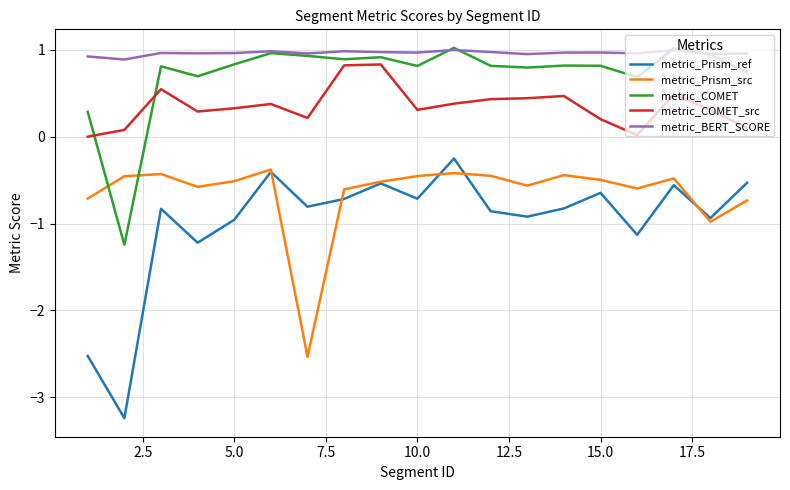

After their last crossing, which series has the higher values: metric_COMET or metric_Prism_src?

metric_COMET